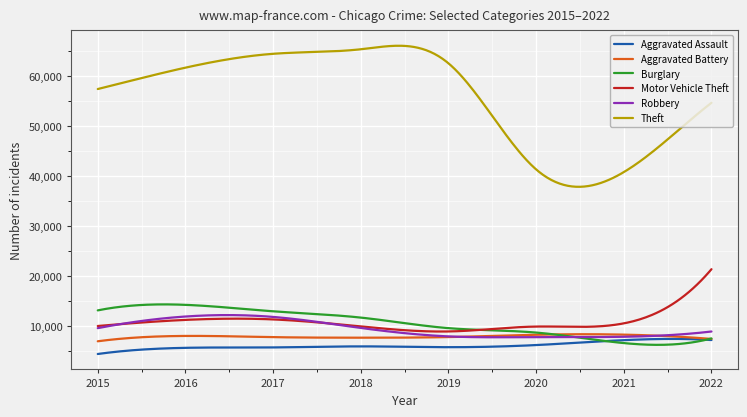

Which series has the largest total across all categories?

Theft